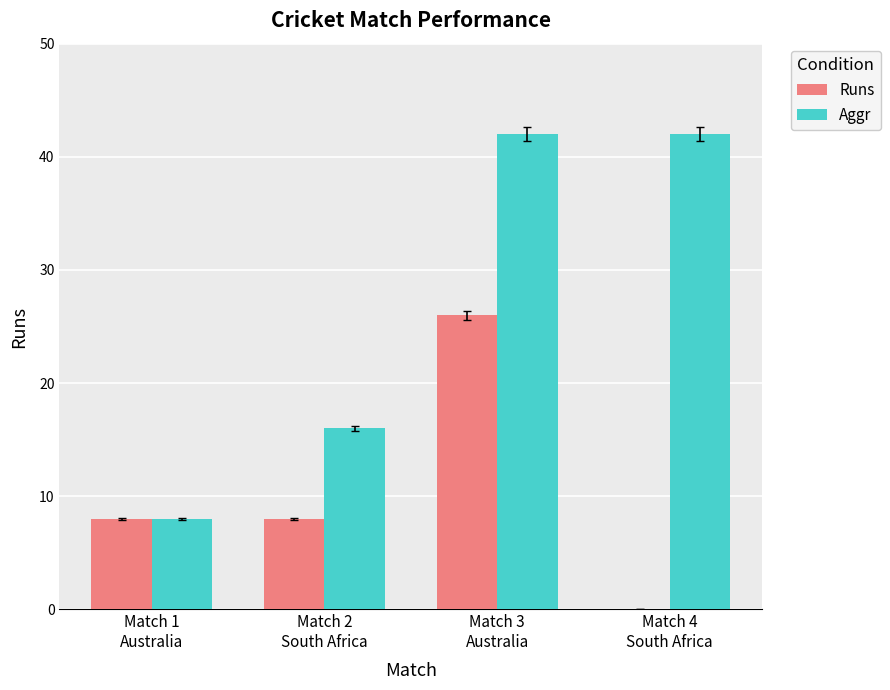

What is the sum of all Aggr values?

108